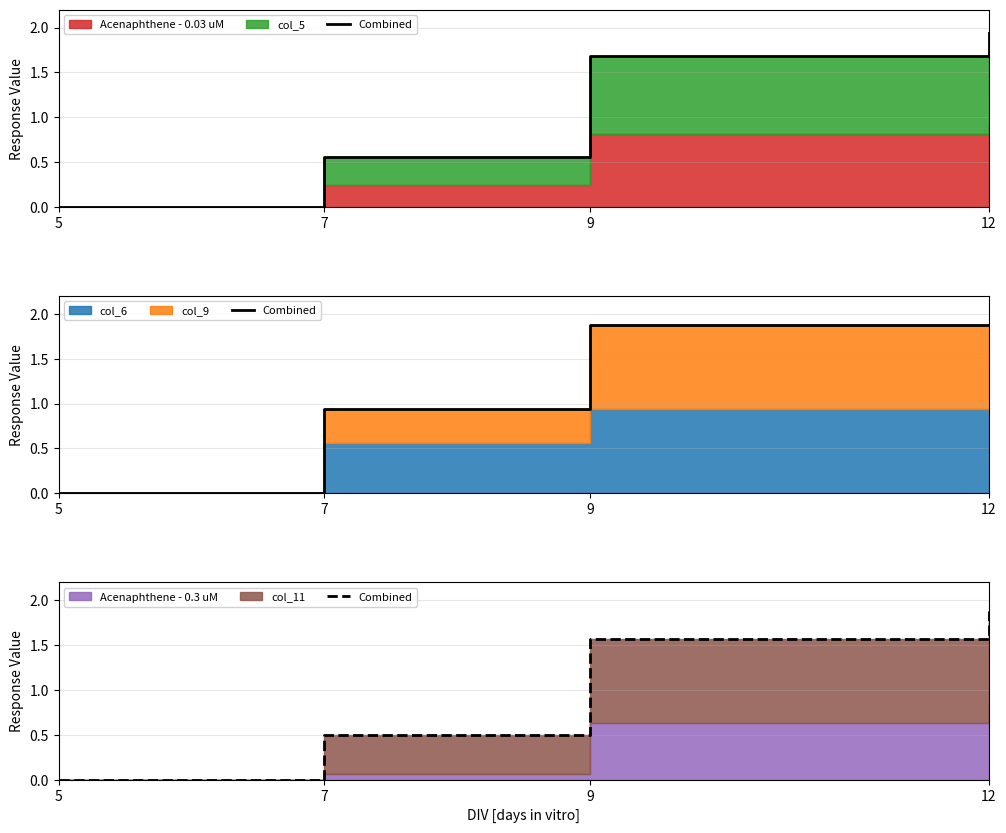

The chart shows a value of 1.0 at 5. True or false?

False